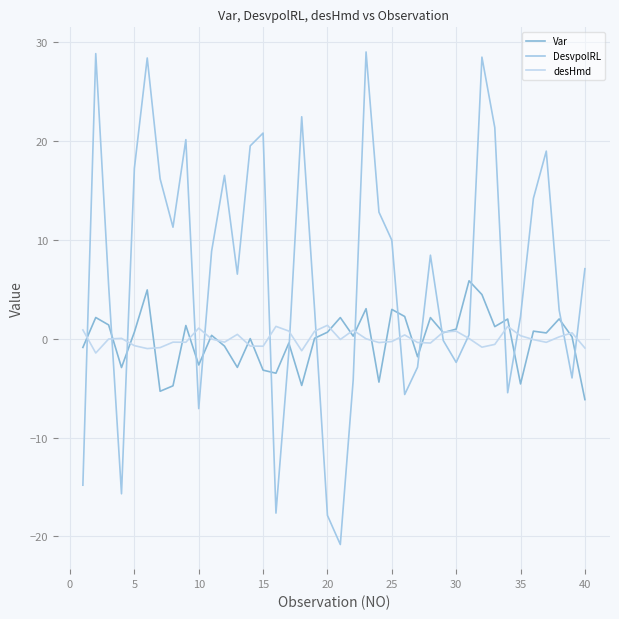

Which series has the largest total across all categories?

DesvpolRL